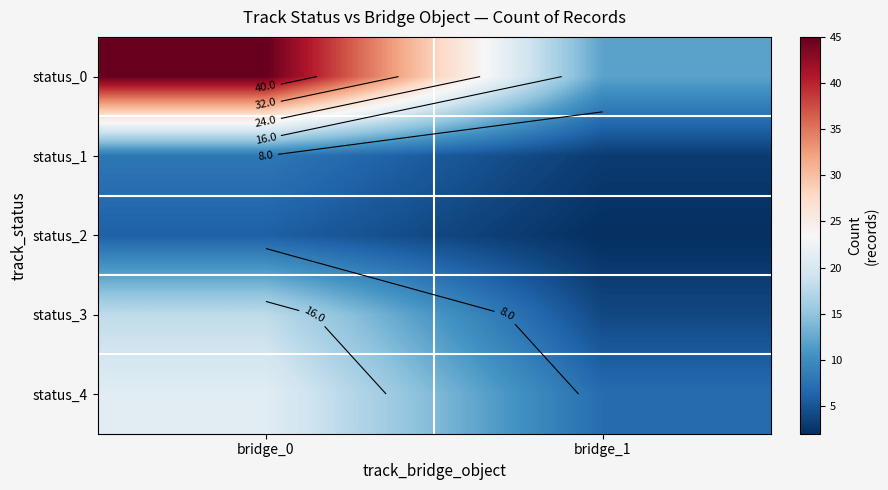

Which category has the highest value in the status_1 series?

bridge_0